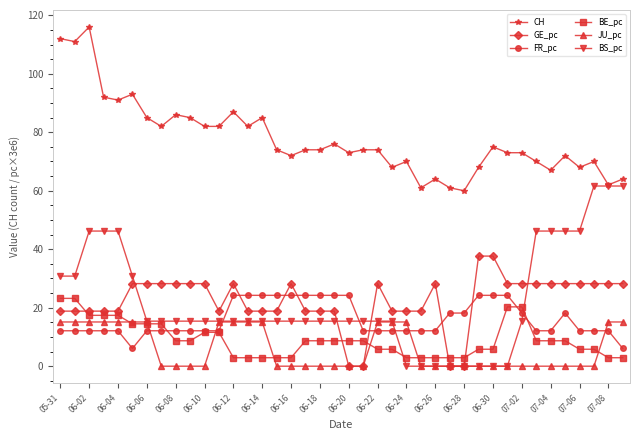

How many data points does each series have?

40